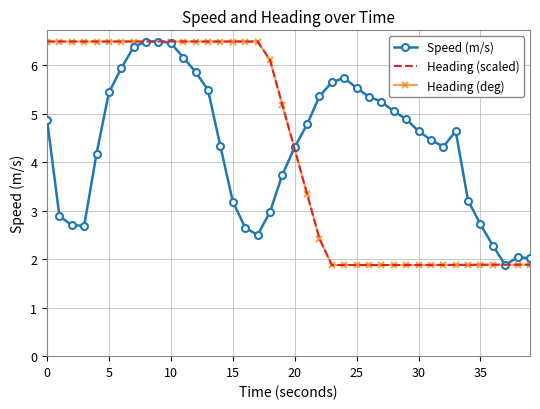

What is the maximum value for Speed (m/s)?

6.5